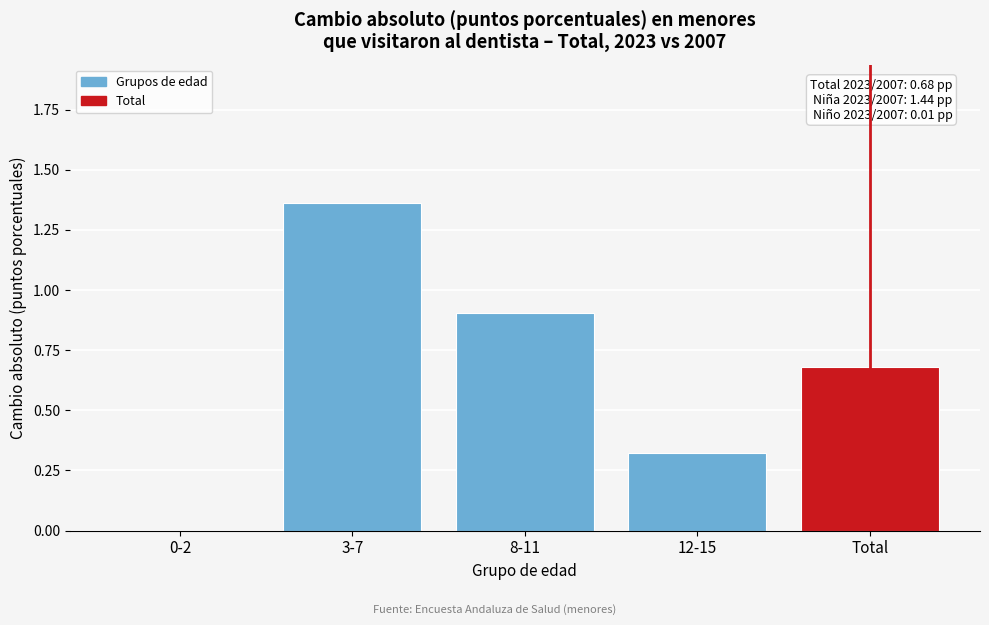

What is the change in value from 8-11 to 12-15?

-0.6